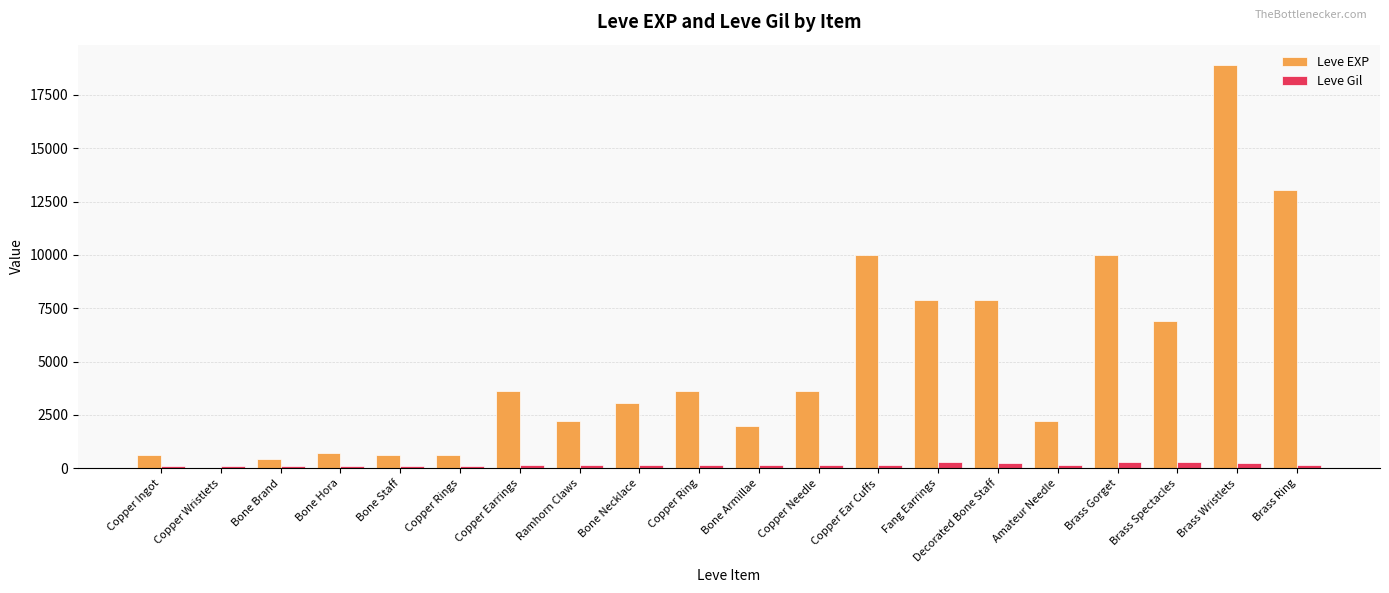

Count the number of data series in this chart.

2